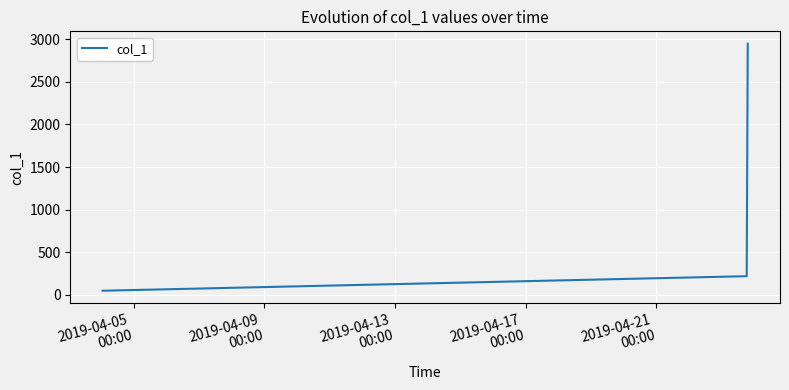

What is the greatest value displayed?

2948.2